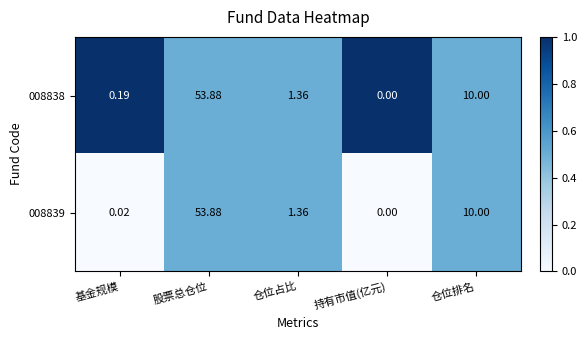

At which label does 008839 first exceed 1?

股票总仓位